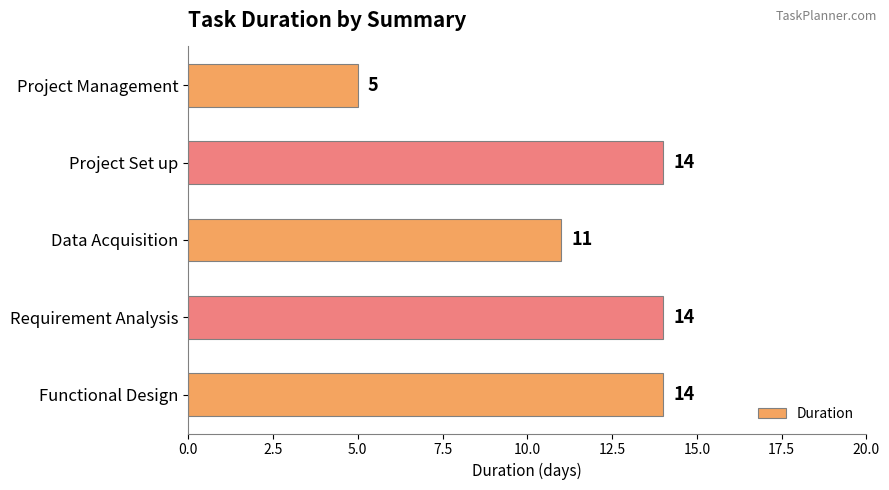

What is the greatest value displayed?

14